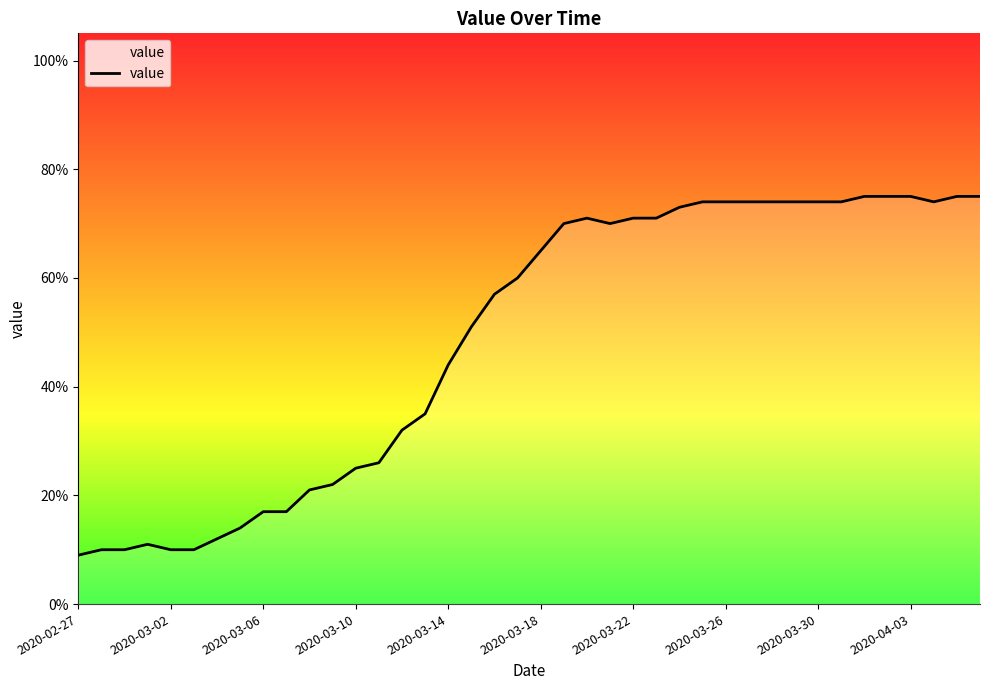

What is the greatest value displayed?

75